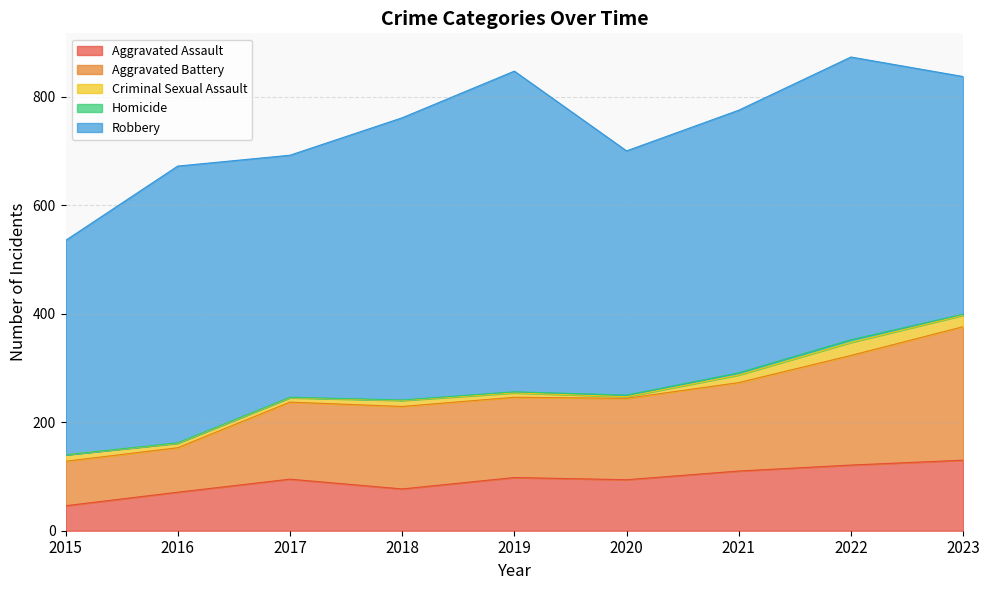

What is the difference between the second highest and second lowest values in the Criminal Sexual Assault series?

13